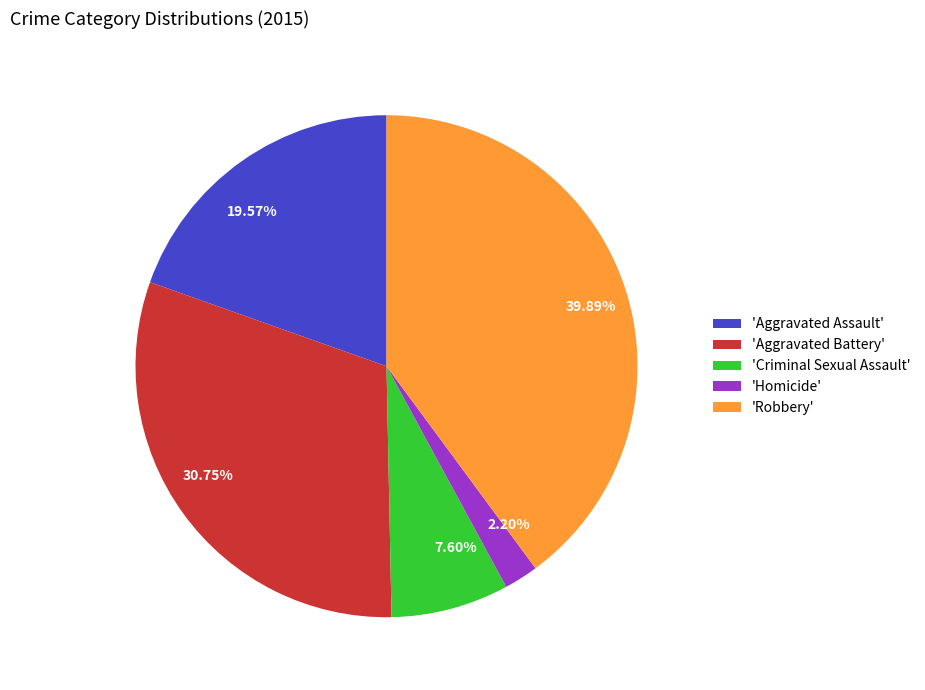

Is there a majority slice in this chart?

No